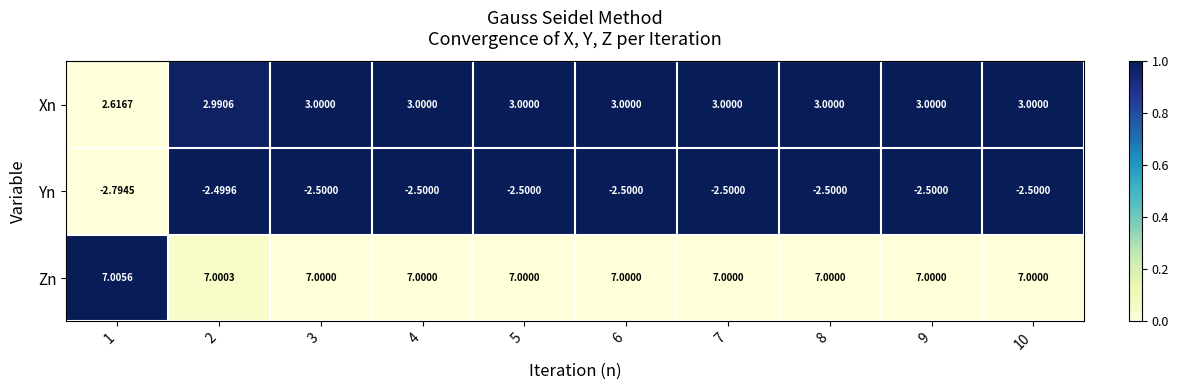

What is the greatest value displayed?

7.0